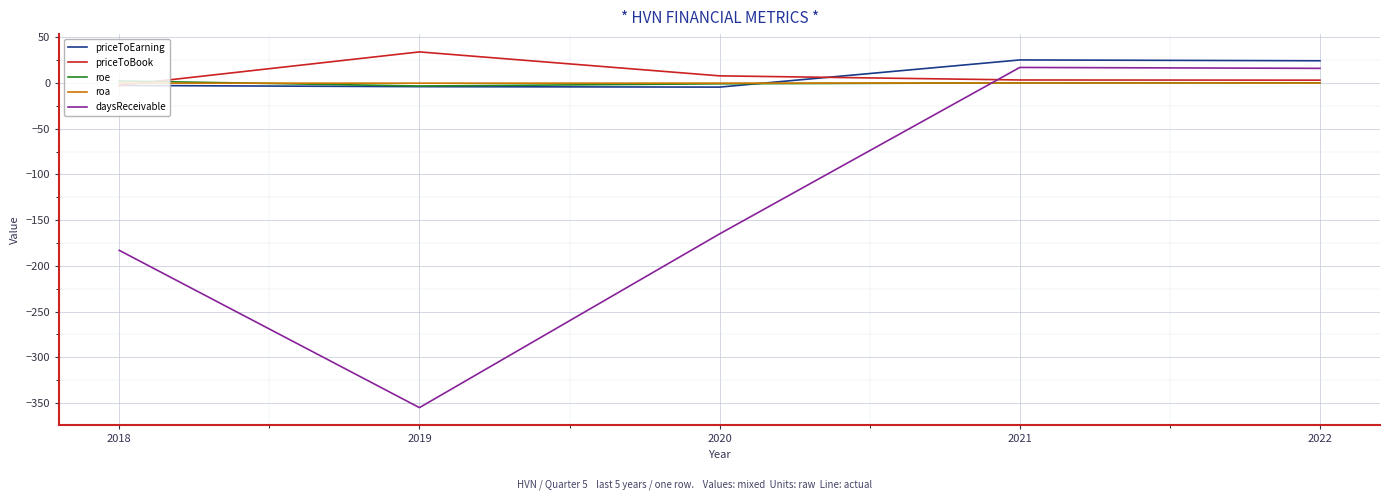

What is the difference between the maximum and minimum values in the priceToEarning series?

29.7